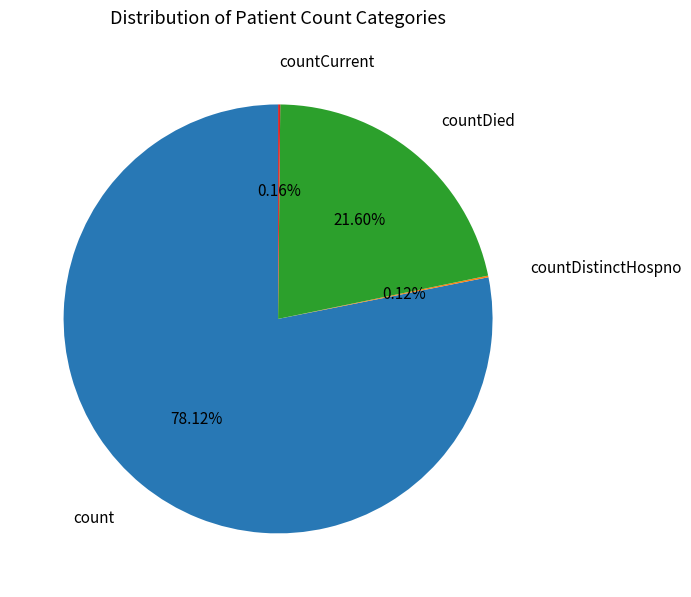

Is there any slice that represents more than half of the pie?

Yes